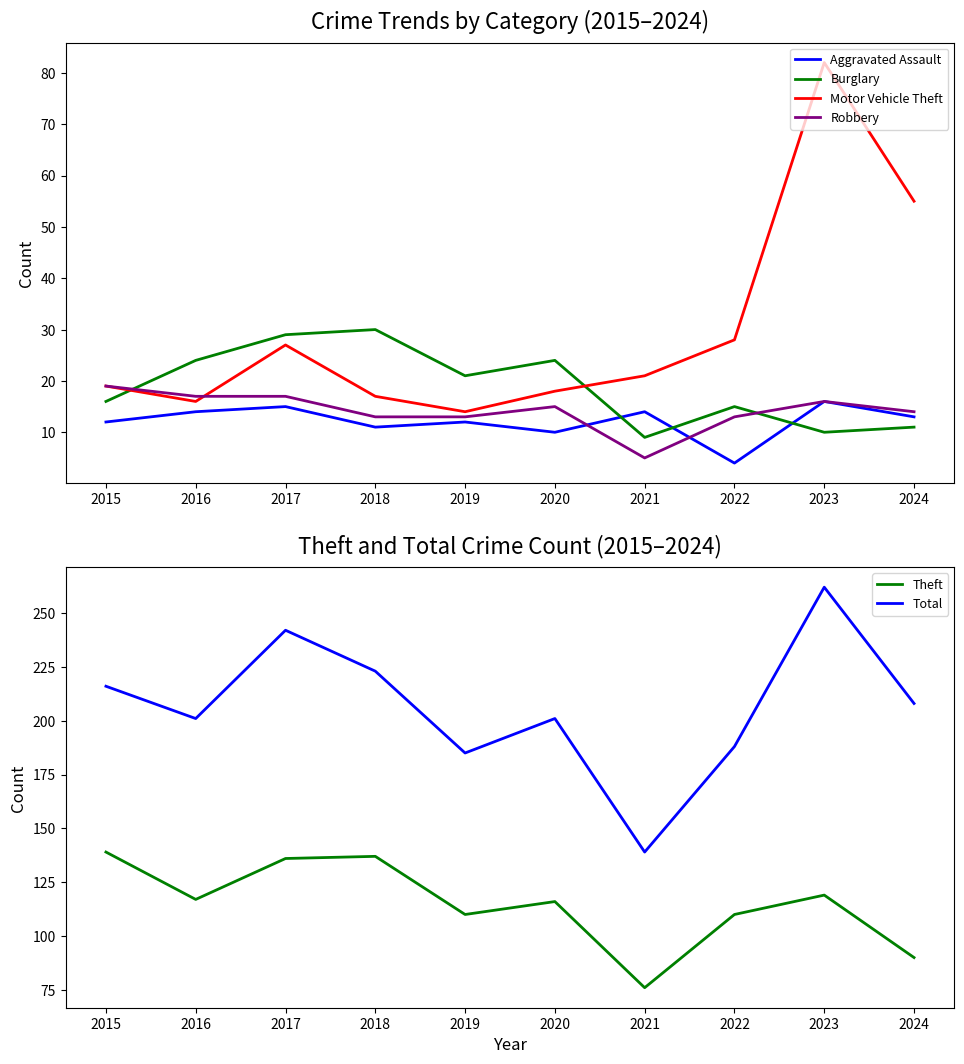

Where does the Total series first go above 208?

2015